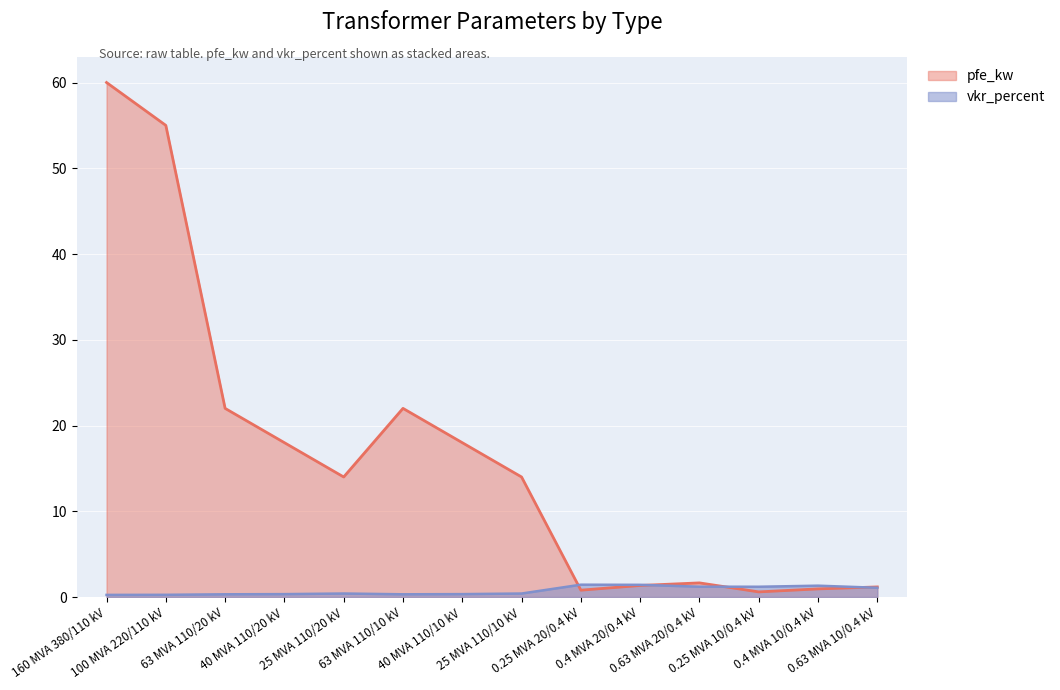

True or false: vkr_percent has a value of 0.1 at 40 MVA 110/10 kV.

False